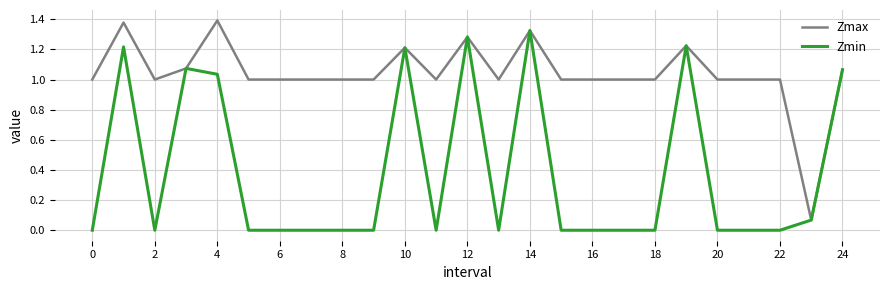

List the series in order of their peak value, highest first.

Zmax, Zmin